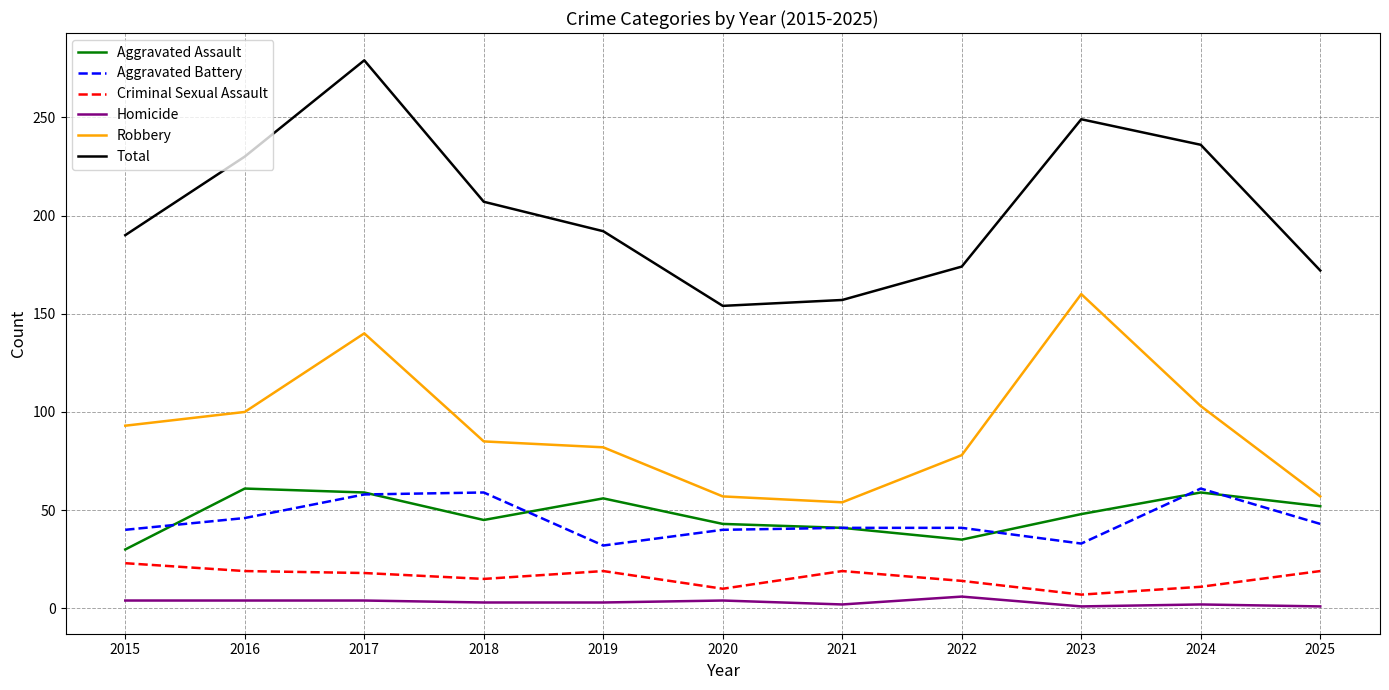

Does the chart have visible grid lines?

Yes